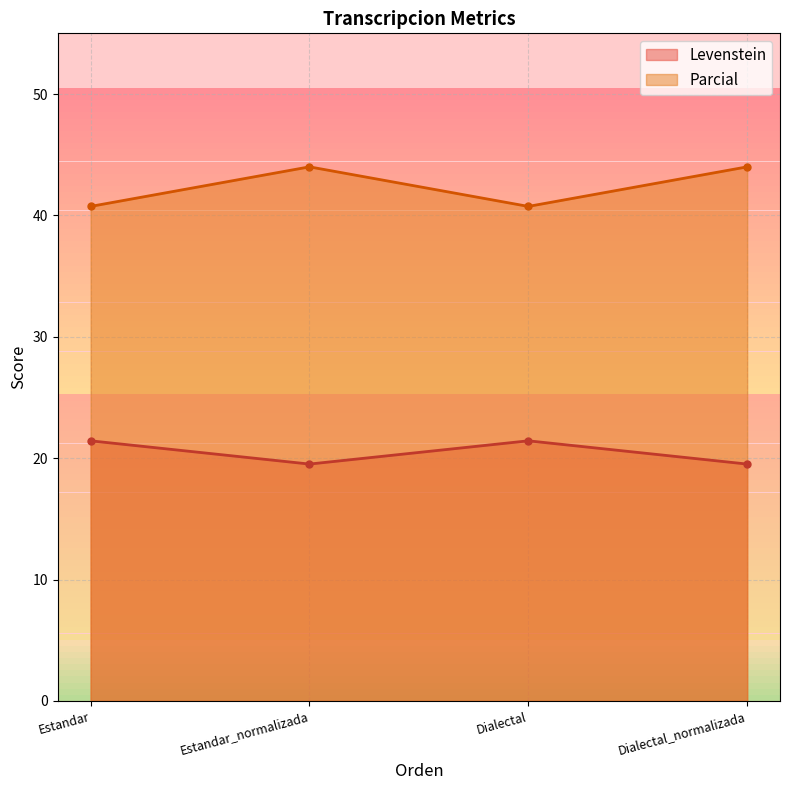

Rank the categories by Parcial value from lowest to highest.

Estandar, Dialectal, Estandar_normalizada, Dialectal_normalizada